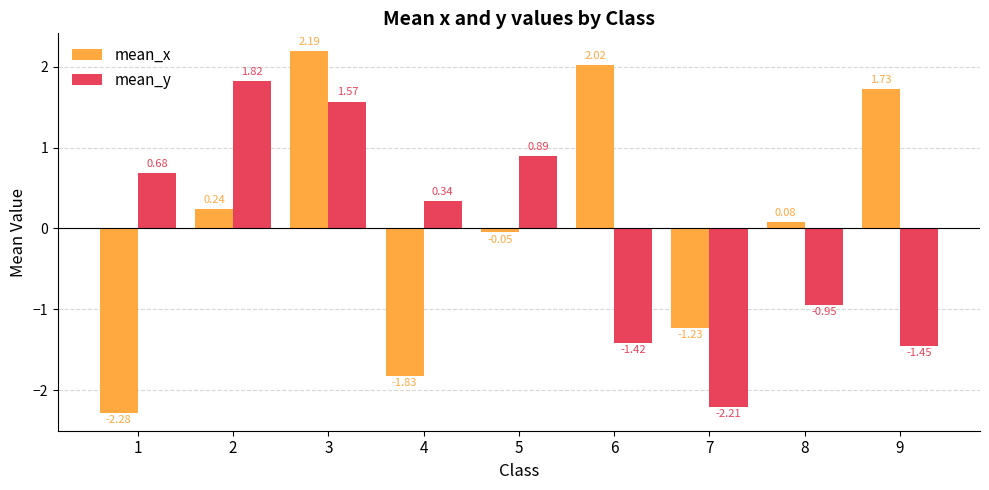

Rank the series by their average value, from lowest to highest.

mean_y, mean_x